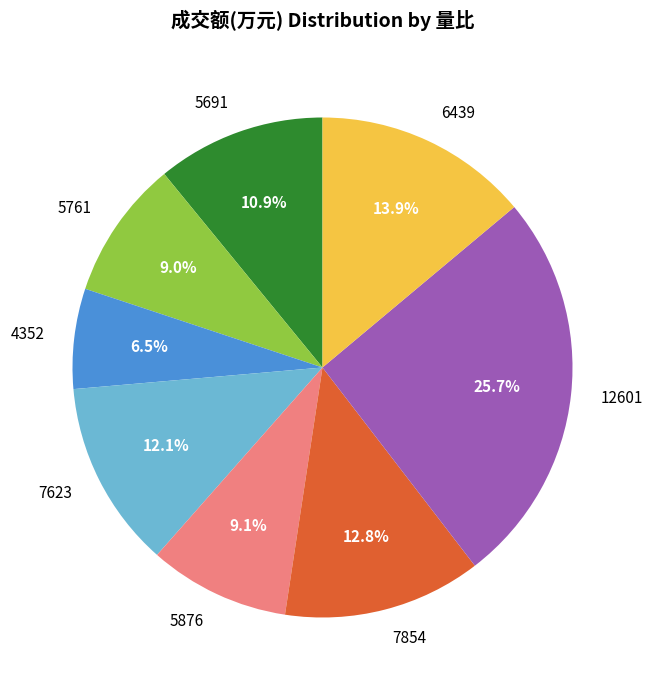

Which slice is the smallest?

4352